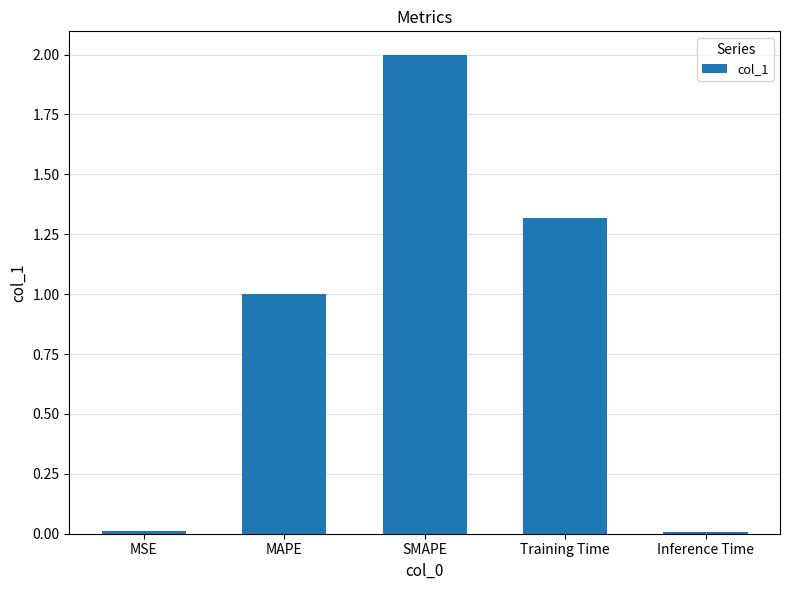

Approximately how many times larger is the value at Training Time compared to SMAPE?

0.7